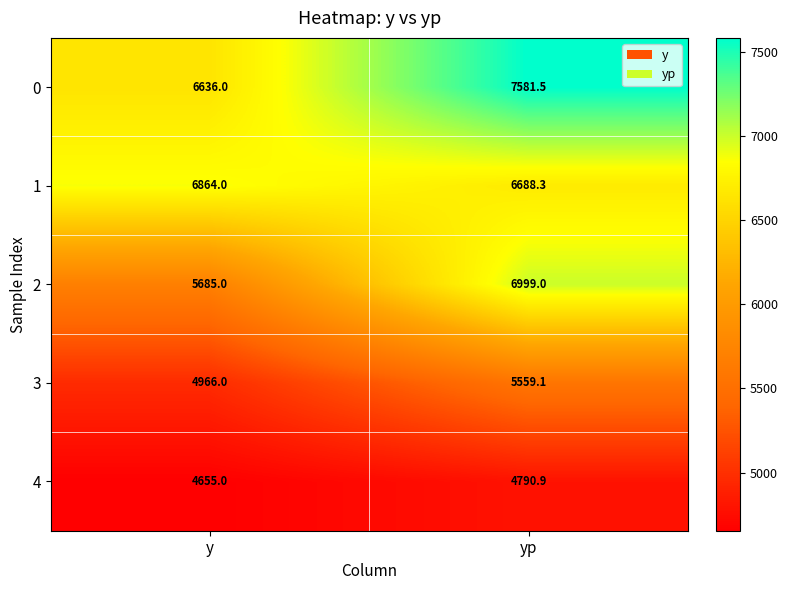

What is the difference between the maximum and minimum values in the 2 series?

1314.0